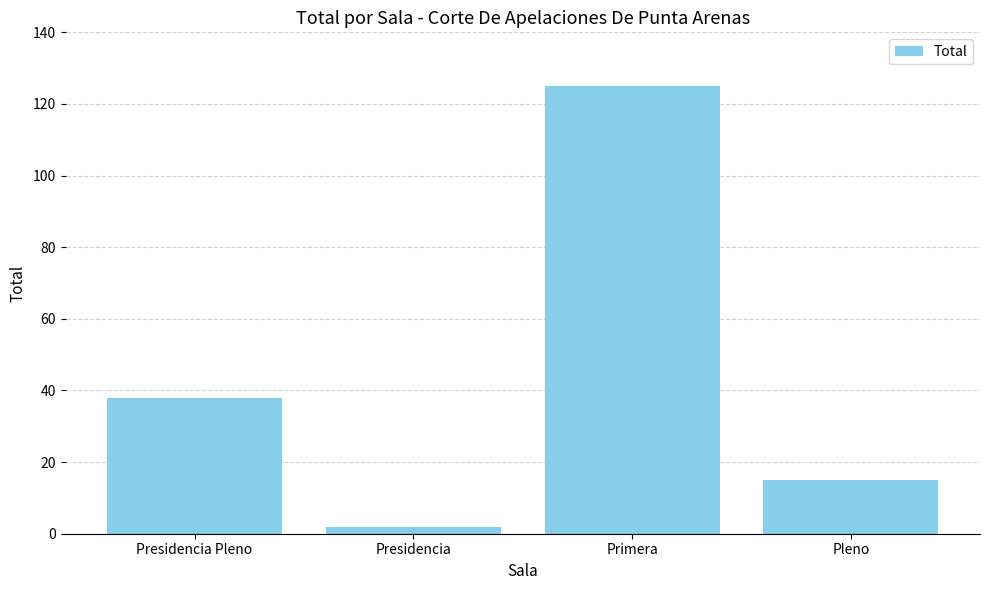

Rank the categories by value from lowest to highest.

Presidencia, Pleno, Presidencia Pleno, Primera